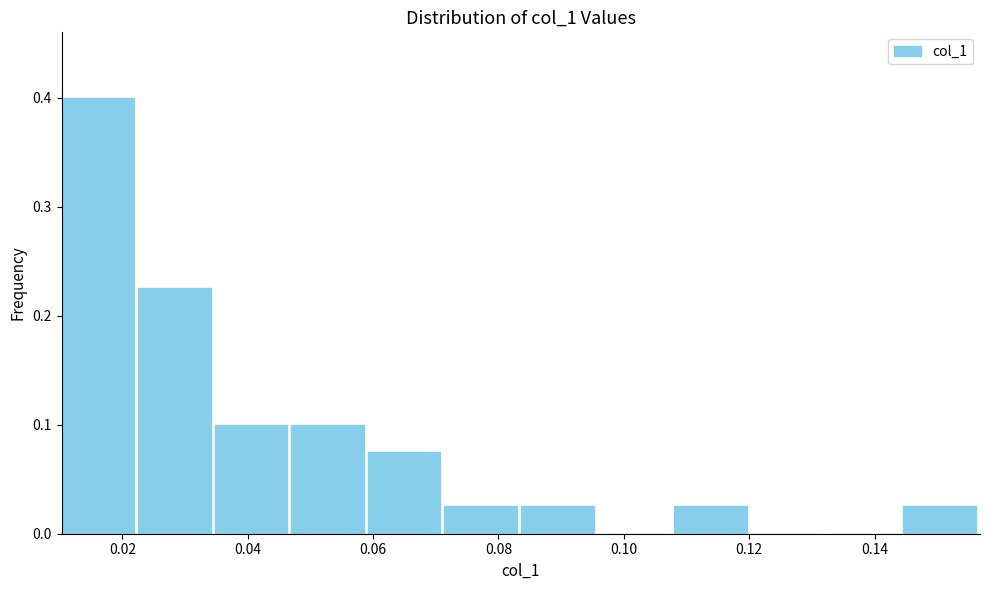

Reading left to right, list every bar in this chart as the range it spans on the x-axis followed by its height. Neither the bar edges nor the heights are printed on the chart, so give them approximately, as read against the axes.

0.010 to 0.022: 0.40
0.022 to 0.034: 0.23
0.034 to 0.046: 0.10
0.046 to 0.060: 0.10
0.060 to 0.072: 0.08
0.072 to 0.084: 0.03
0.084 to 0.096: 0.03
0.096 to 0.108: 0
0.108 to 0.120: 0.03
0.120 to 0.132: 0
0.132 to 0.144: 0
0.144 to 0.156: 0.03